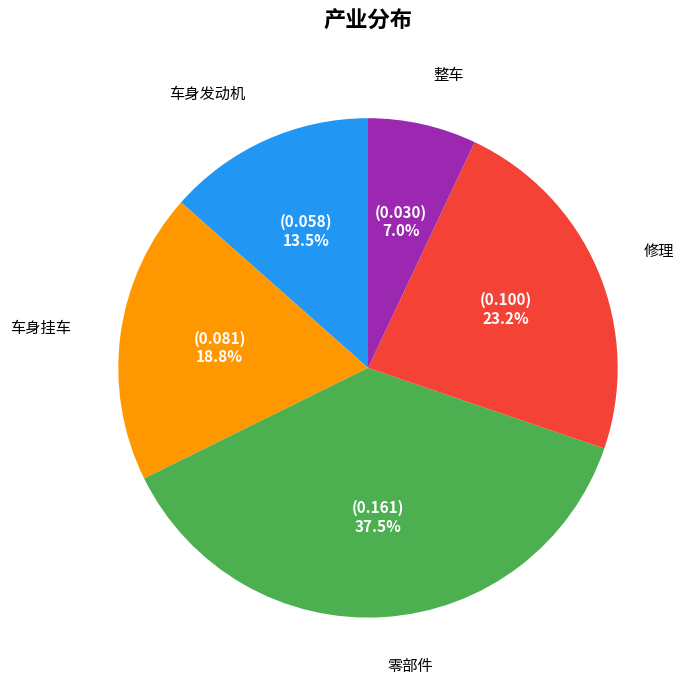

Does any single category account for the majority?

No